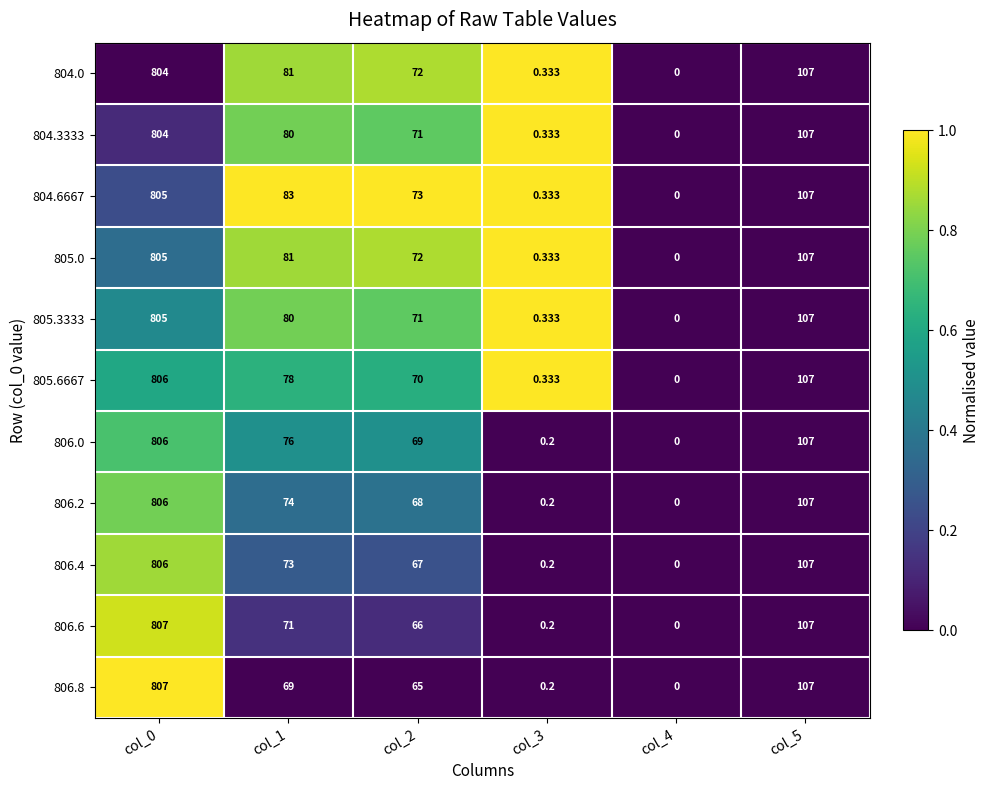

How many categories are shown in the chart?

6